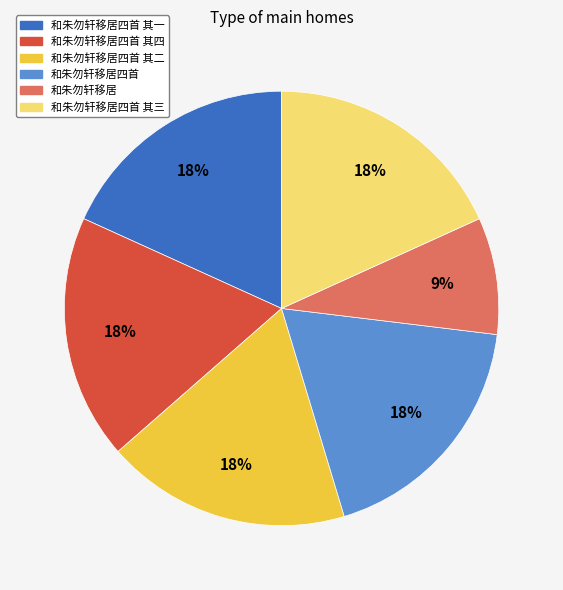

What is the ratio of the value at 和朱勿轩移居四首 其四 to the value at 和朱勿轩移居四首 其二?

1.0